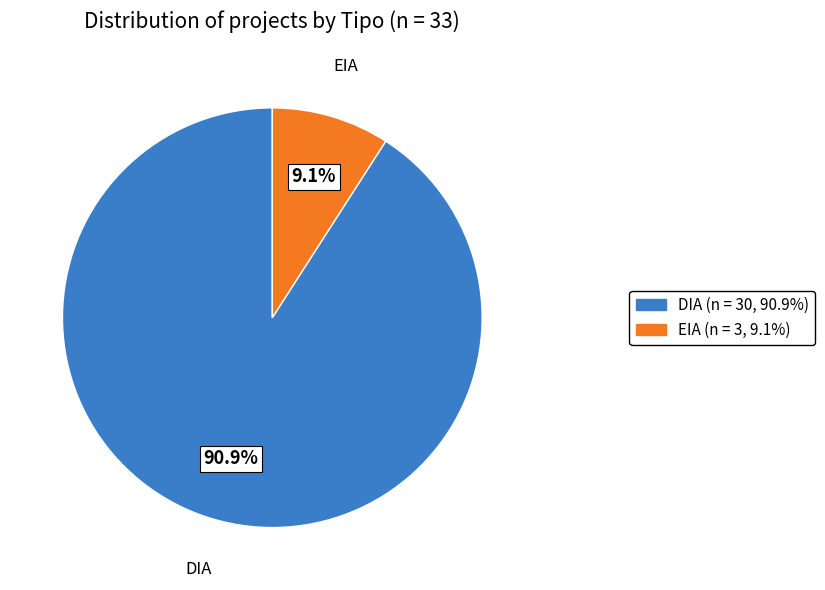

To the nearest percent, what is the difference between the largest and smallest slice percentages?

82%